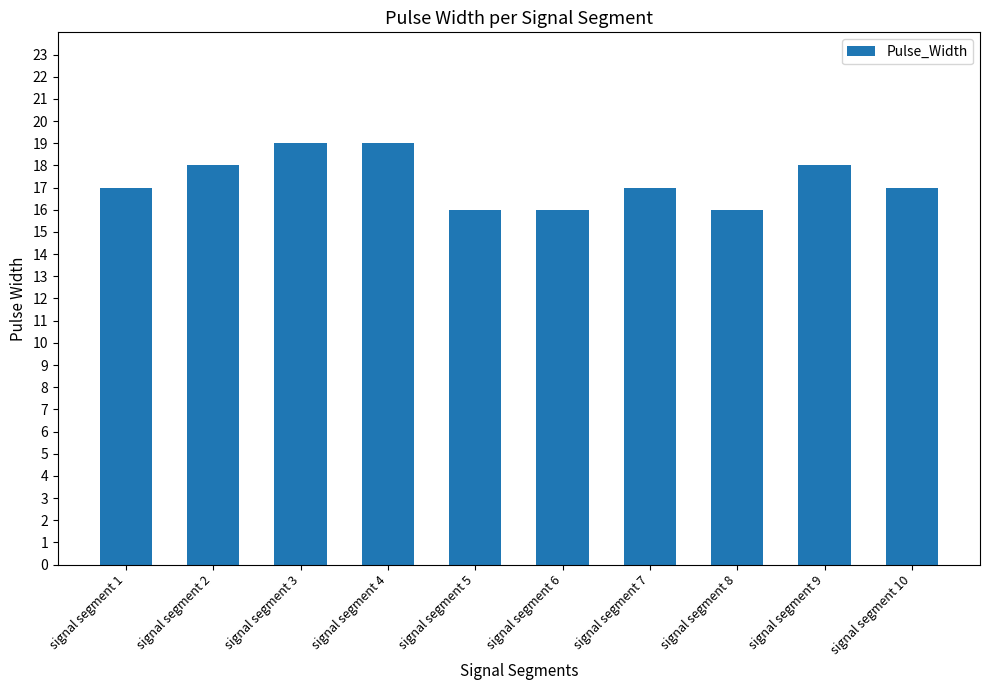

What is the change in value from signal segment 7 to signal segment 9?

+1